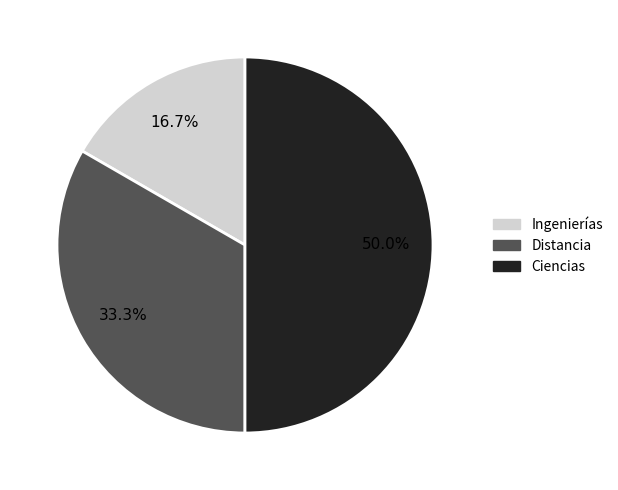

What is the ratio of the value at Ingenierías to the value at Ciencias?

0.3